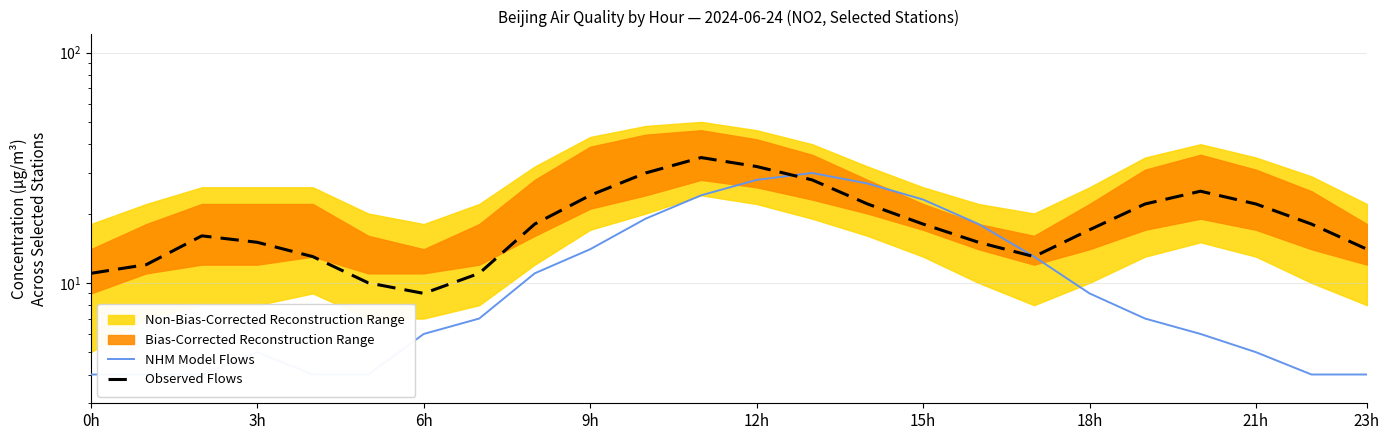

Reading right to left, transcribe all the data shown in this chart.

NHM Model Flows: 4	4	5	6	7	9	13	18	23	27	30	28	24	19	14	11	7	6	4	4	5	4	4	4
Observed Flows: 14	18	22	25	22	17	13	15	18	22	28	32	35	30	24	18	11	9	10	13	15	16	12	11